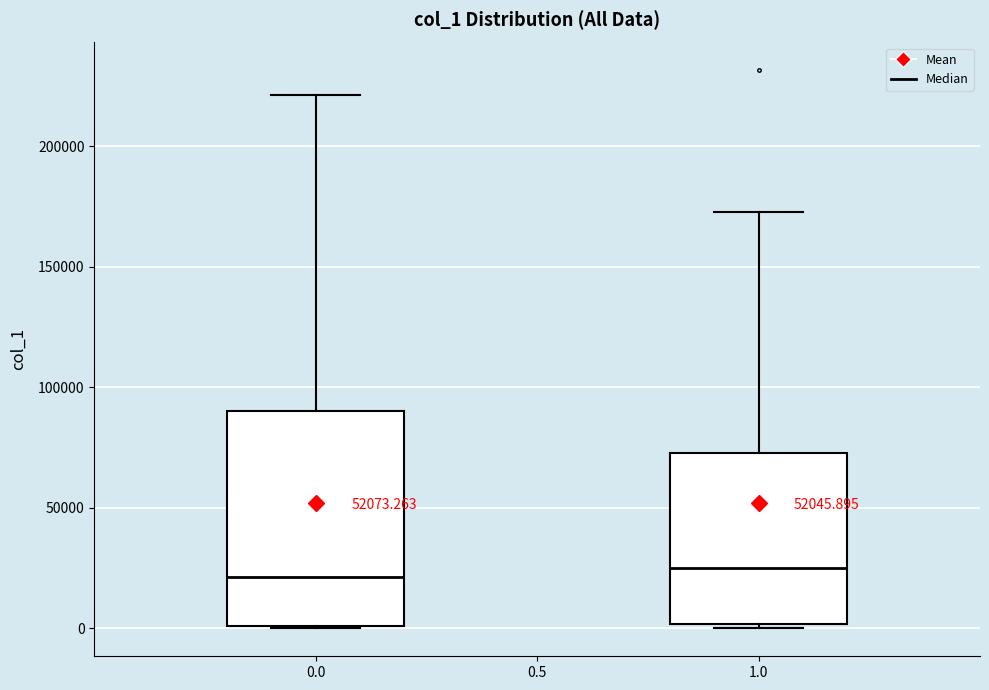

Reading left to right, read every box against the y-axis: the position of its median line, the range the box covers, and the ends of its whiskers. The values are not printed on the chart, so give them approximately, as read against the axis.

0.0: median 20000, box 0 to 90000, whiskers 0 to 220000
1.0: median 25000, box 0 to 75000, whiskers 0 (just below the box's lower edge) to 175000